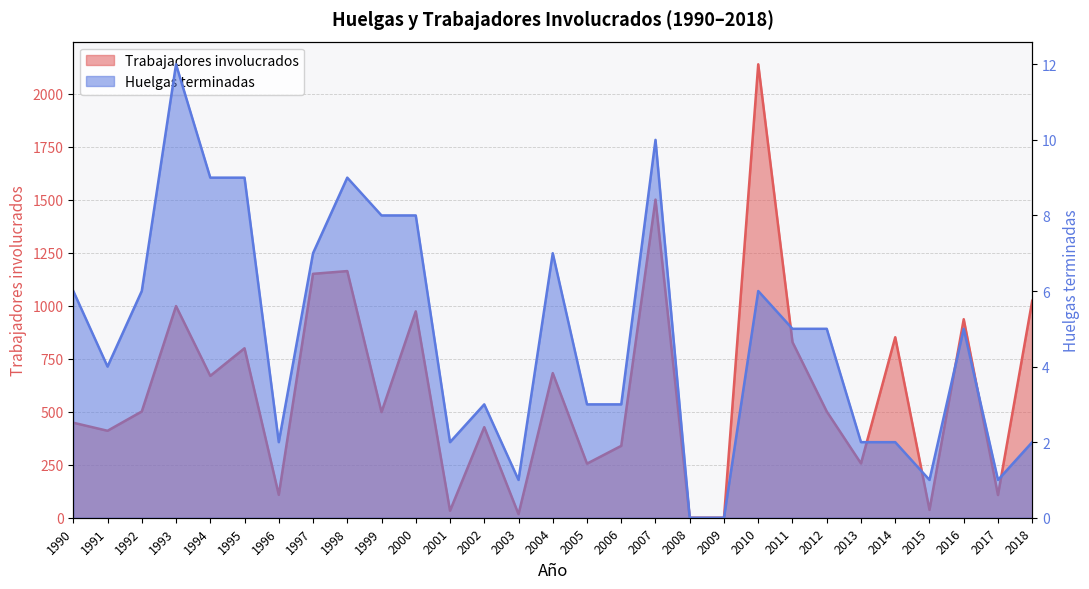

Where is the first local maximum for Huelgas terminadas?

1993